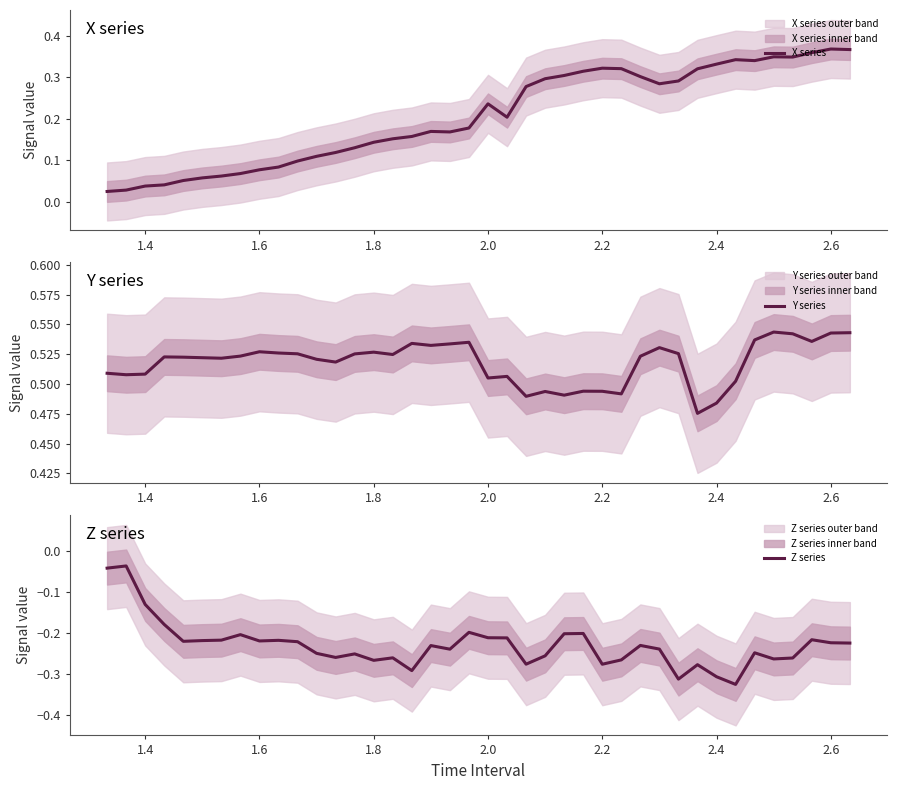

The value of Z series at 2.4 is -0.4. True or false?

False